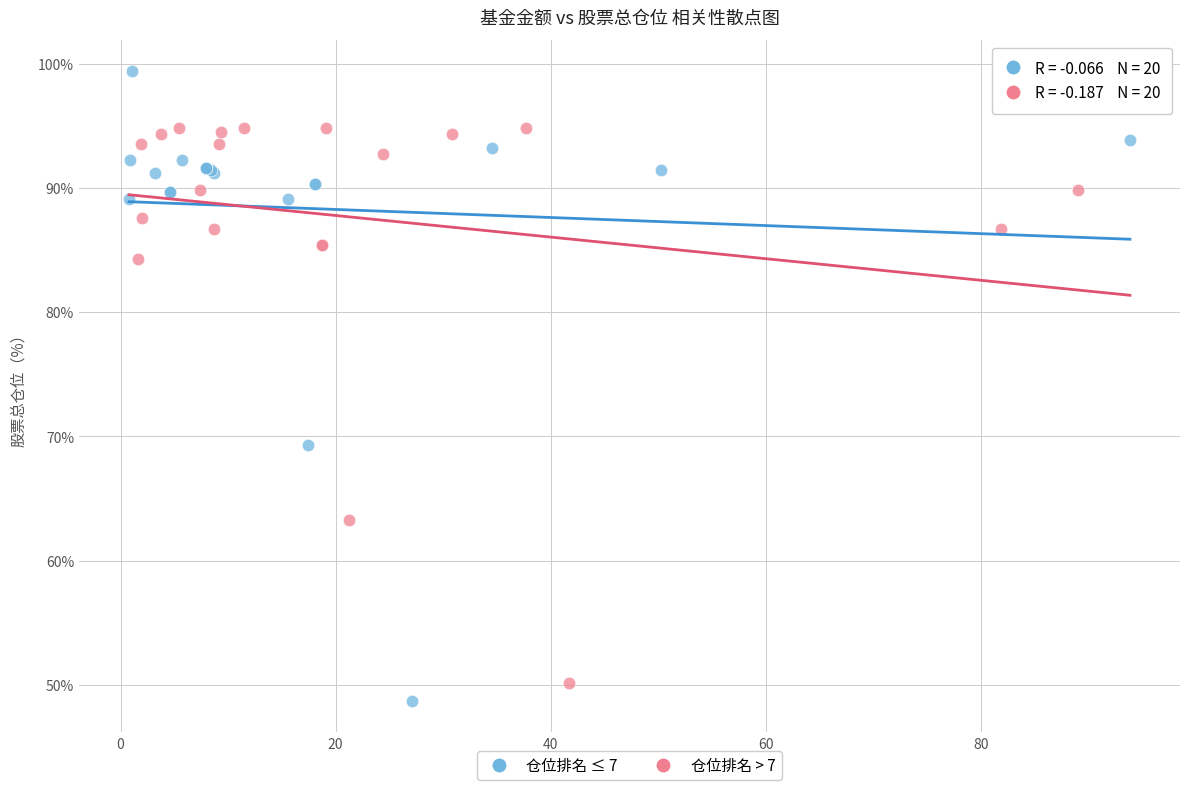

Which series reaches the maximum Y coordinate?

仓位排名 ≤ 7